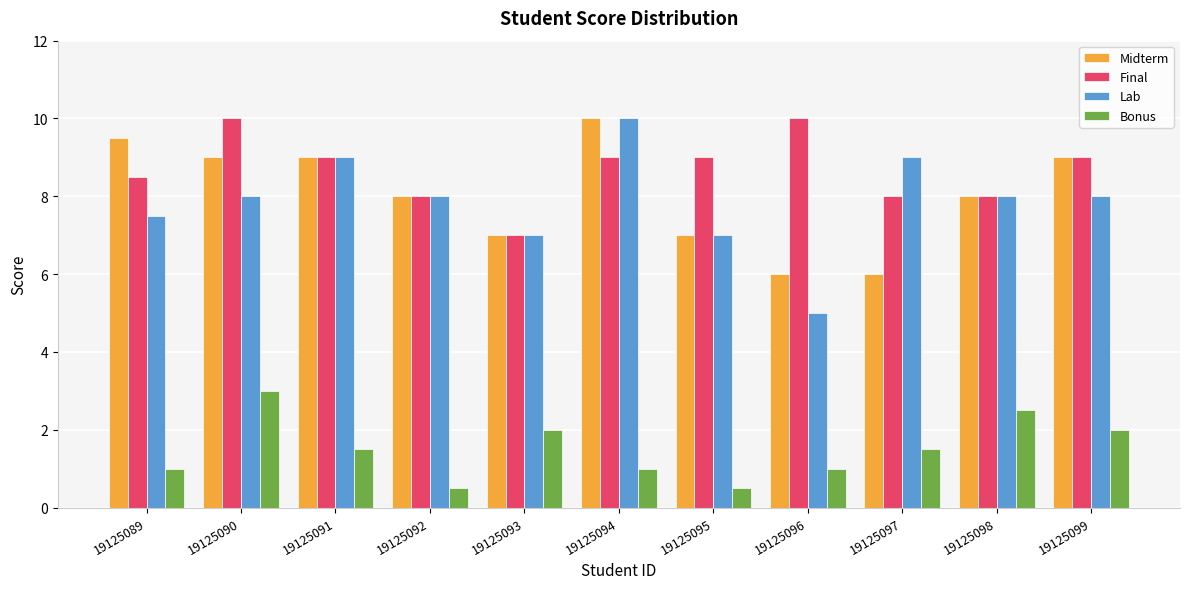

Rank the series at 19125089 from highest to lowest value.

Midterm, Final, Lab, Bonus